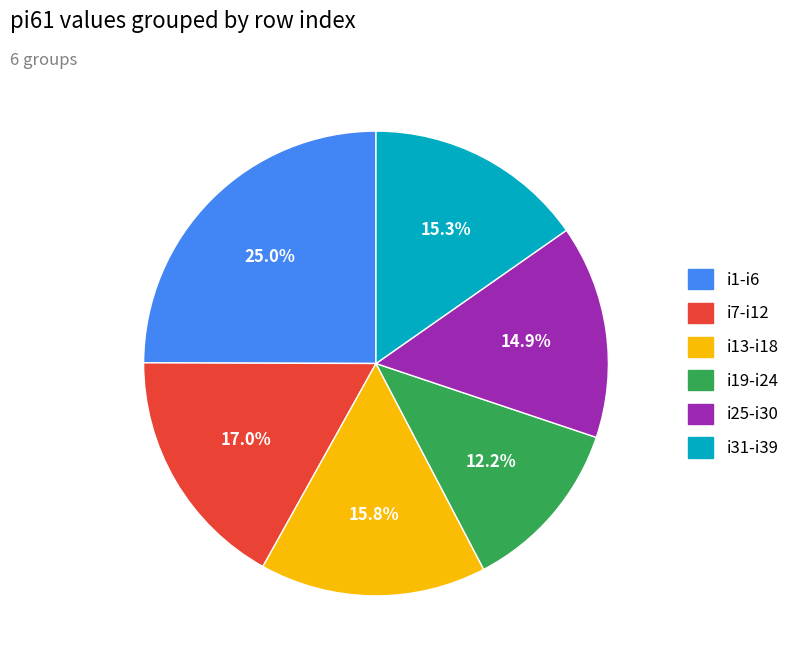

Does any single category account for the majority?

No